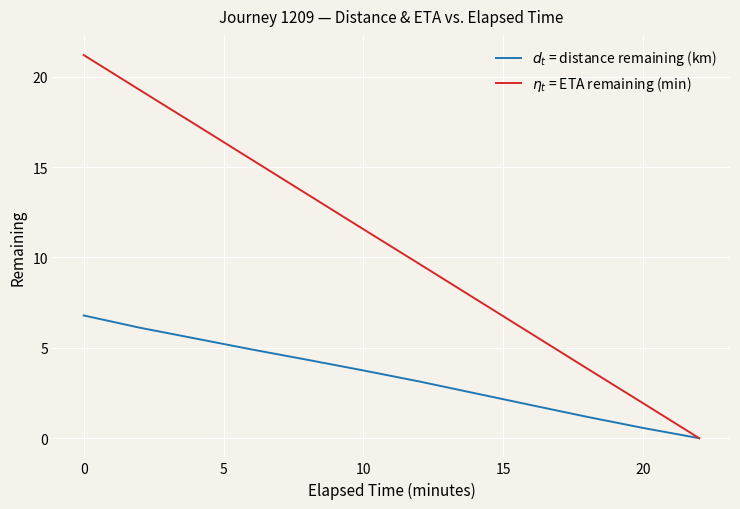

Which series has the largest total across all categories?

$\eta_t$ = ETA remaining (min)